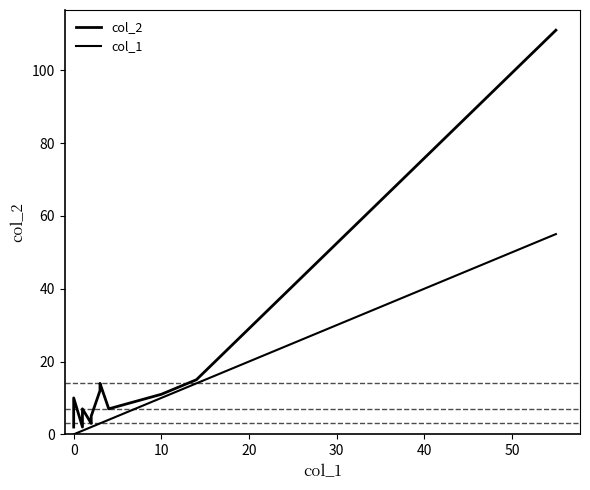

Does the chart have visible grid lines?

No